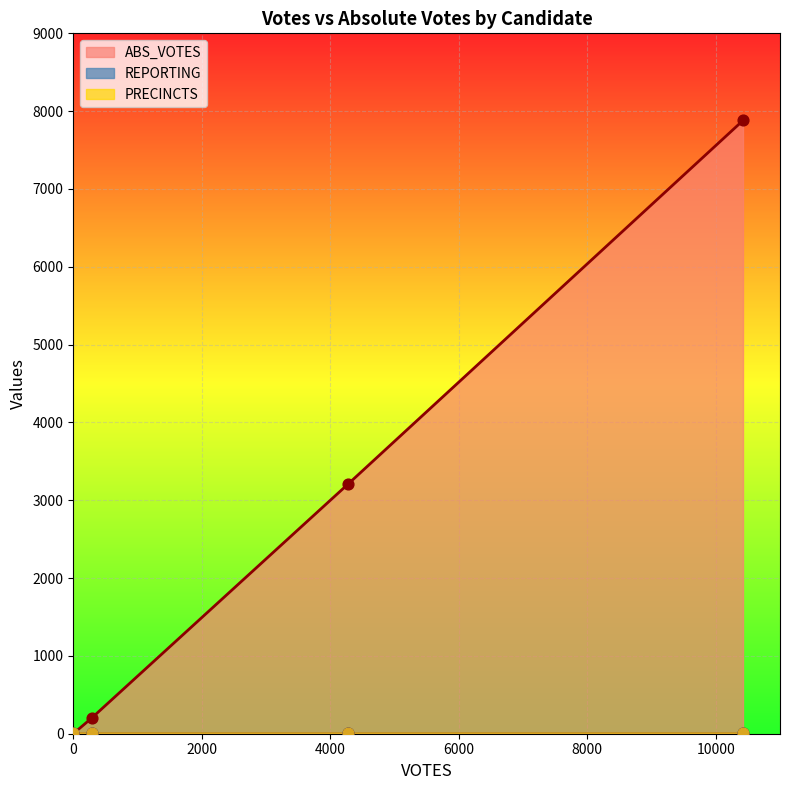

Which series reaches the minimum Y coordinate?

ABS_VOTES